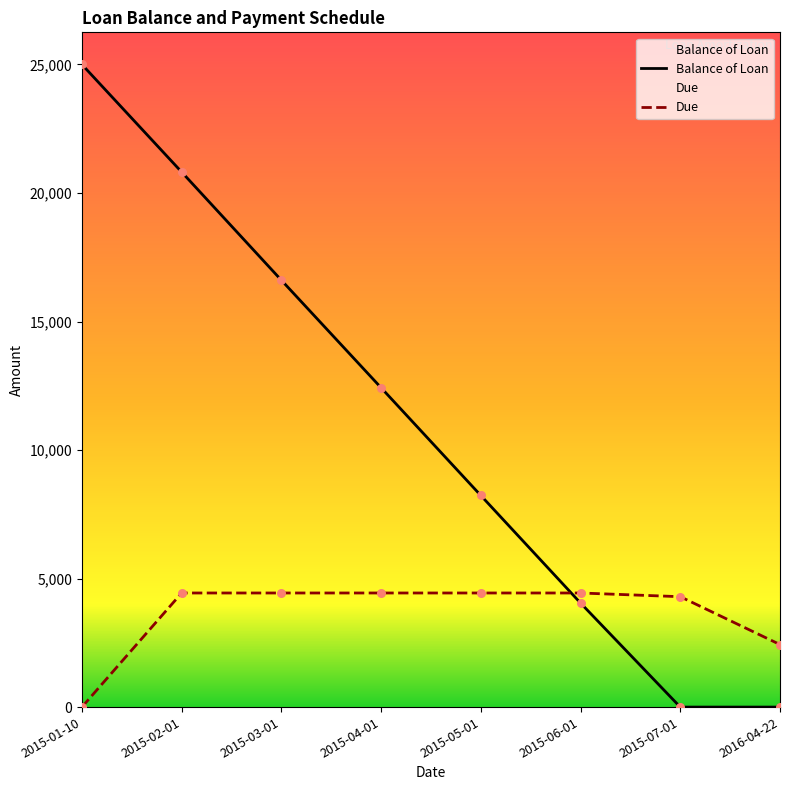

Is the value of Balance of Loan at 2015-03-01 greater than the value of Due at 2015-03-01?

Yes